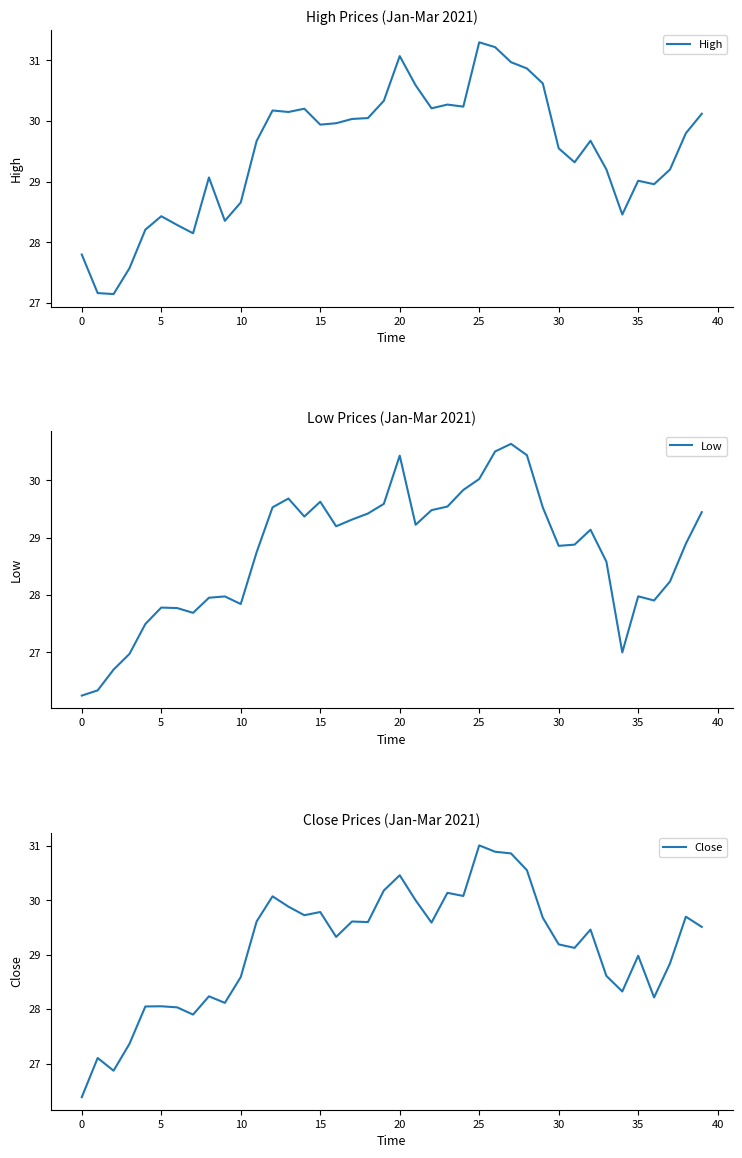

What is the difference between the maximum and minimum values in the Low series?

4.4